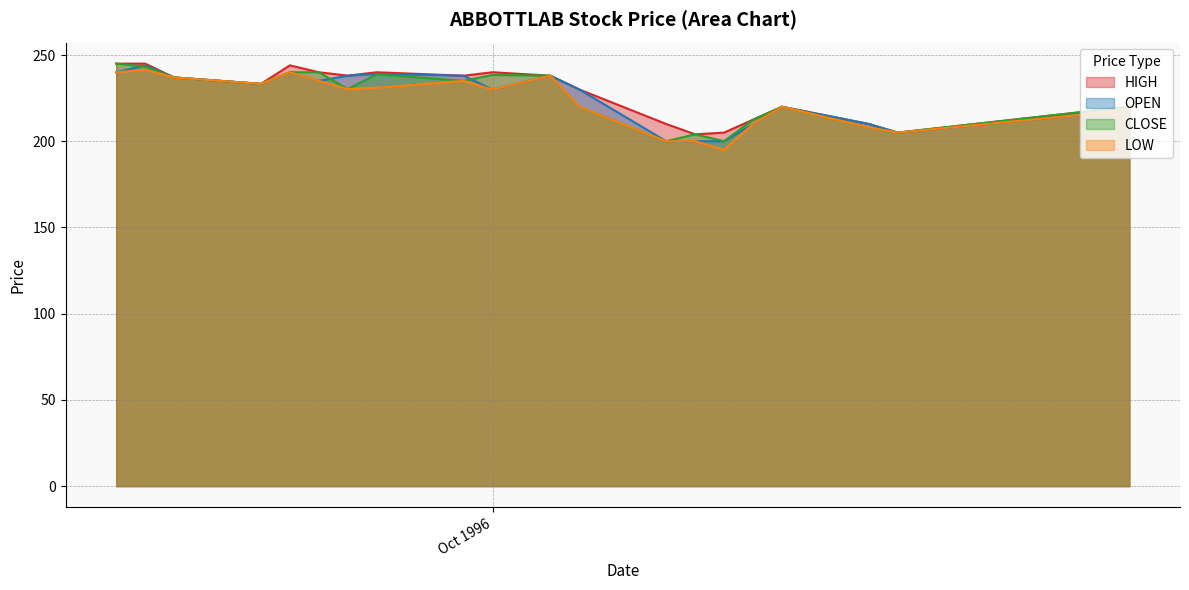

At which label does CLOSE first exceed 233?

1996-09-18